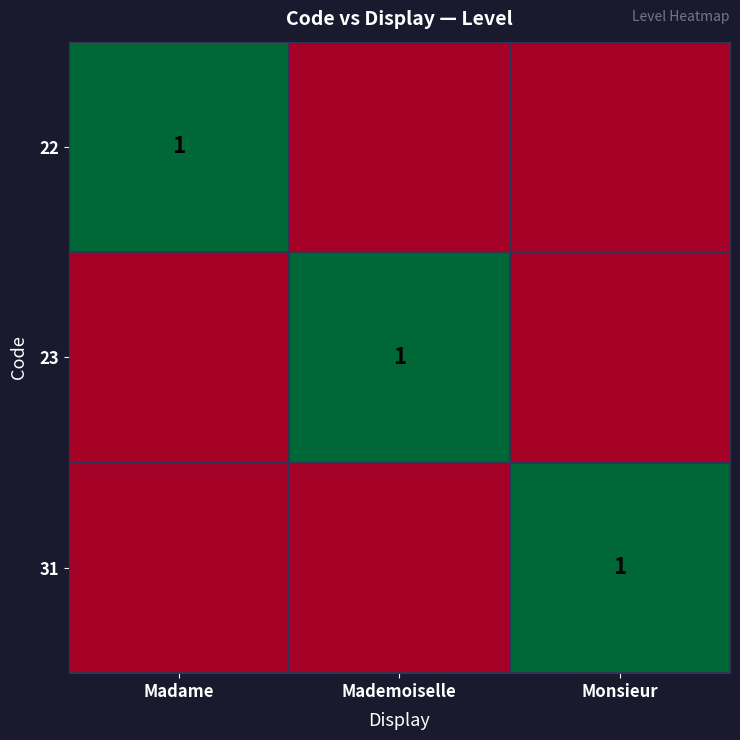

The 31 series shows 1 at Monsieur. True or false?

True